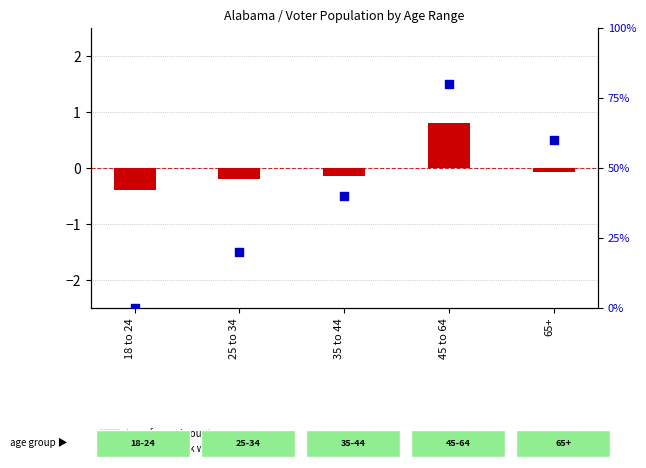

At which category is the sum across all series the highest?

45 to 64